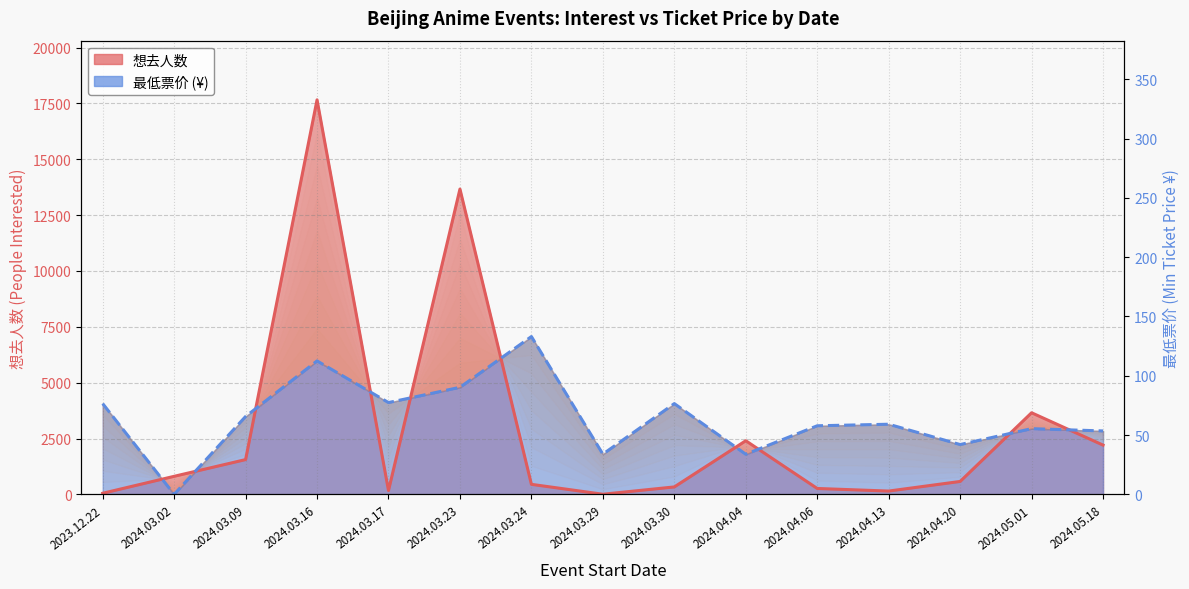

Reading right to left, transcribe all the data shown in this chart.

想去人数: 2206.0	3653.0	578.0	148.0	264.0	2401.0	333.0	6.0	449.0	13668.0	172.0	17662.0	1557.0	808.0	49.0
最低票价: 2839.8	2941.4	2230.3	3139.9	3070.6	1796.2	4063.4	1800.8	7064.8	4793.0	4109.6	5975.1	3486.2	0.0	4063.4